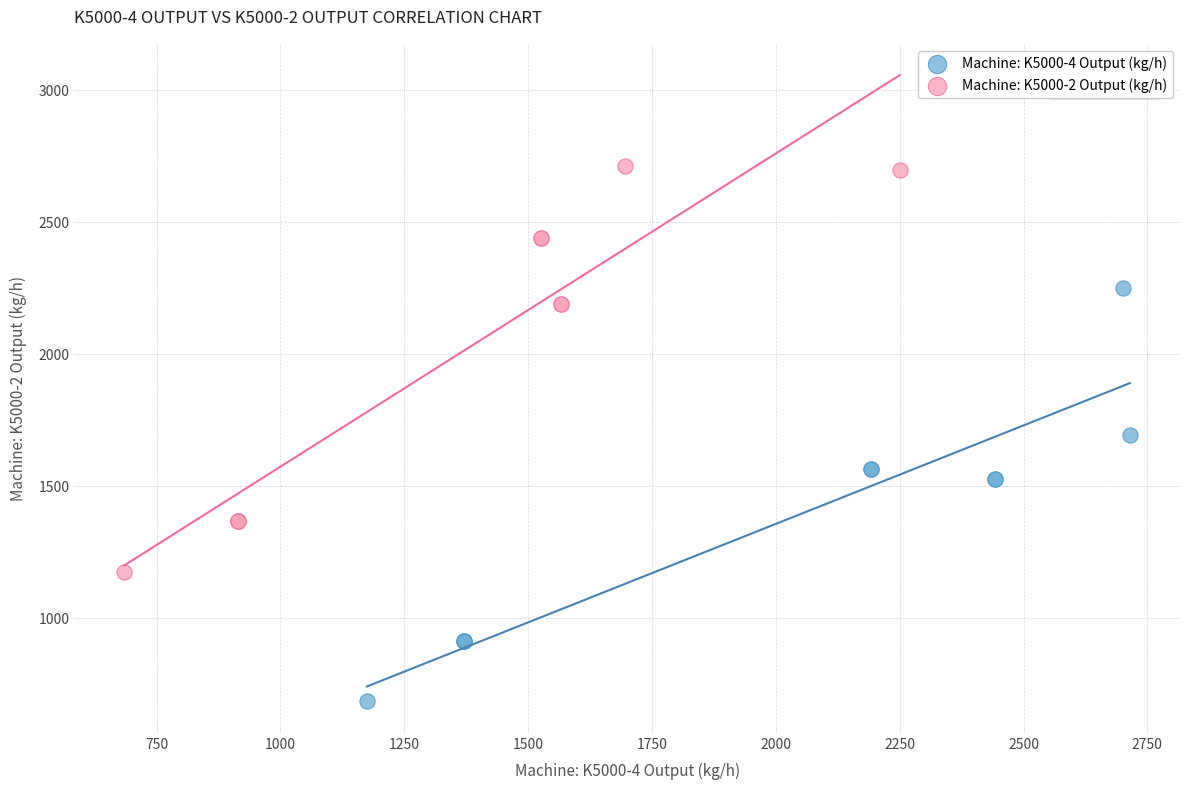

Which series reaches the maximum Y coordinate?

Machine: K5000-2 Output (kg/h)